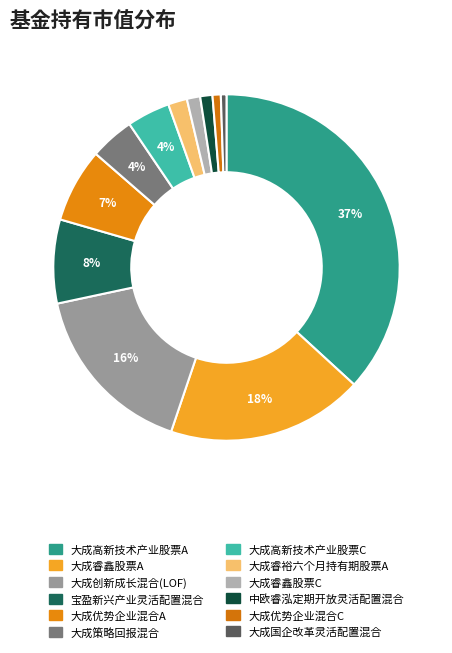

To the nearest percent, what percentage of the pie is 中欧睿泓定期开放灵活配置混合?

1%